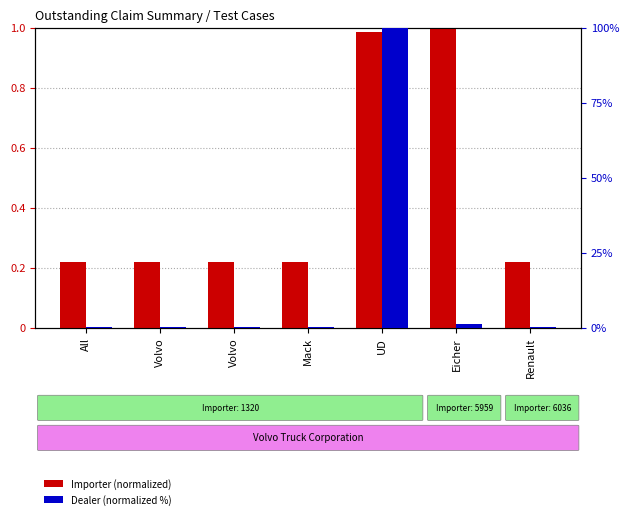

Reading left to right, list all the values displayed in this chart.

Importer (normalized): All=0.2	Volvo=0.2	Volvo=0.2	Mack=0.2	UD=1.0	Eicher=1.0	Renault=0.2
Dealer (normalized %): All=0.2	Volvo=0.2	Volvo=0.2	Mack=0.2	UD=100.0	Eicher=1.2	Renault=0.2